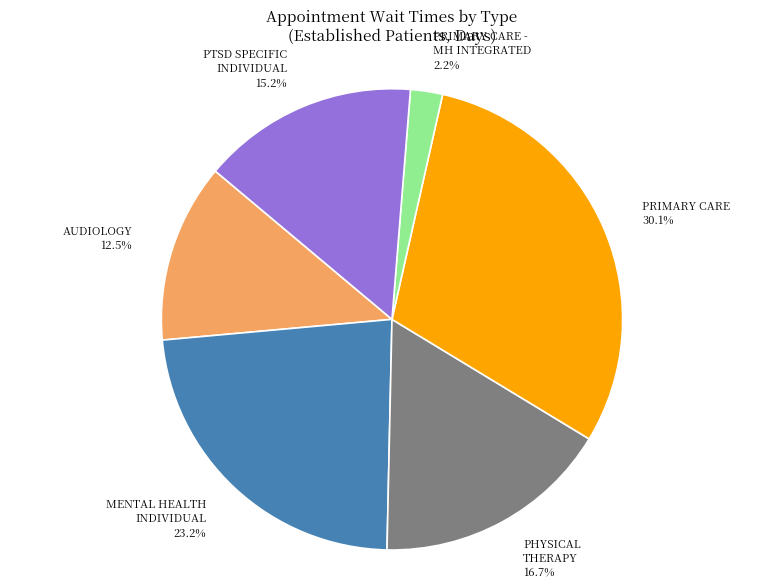

Is there a majority slice in this chart?

No